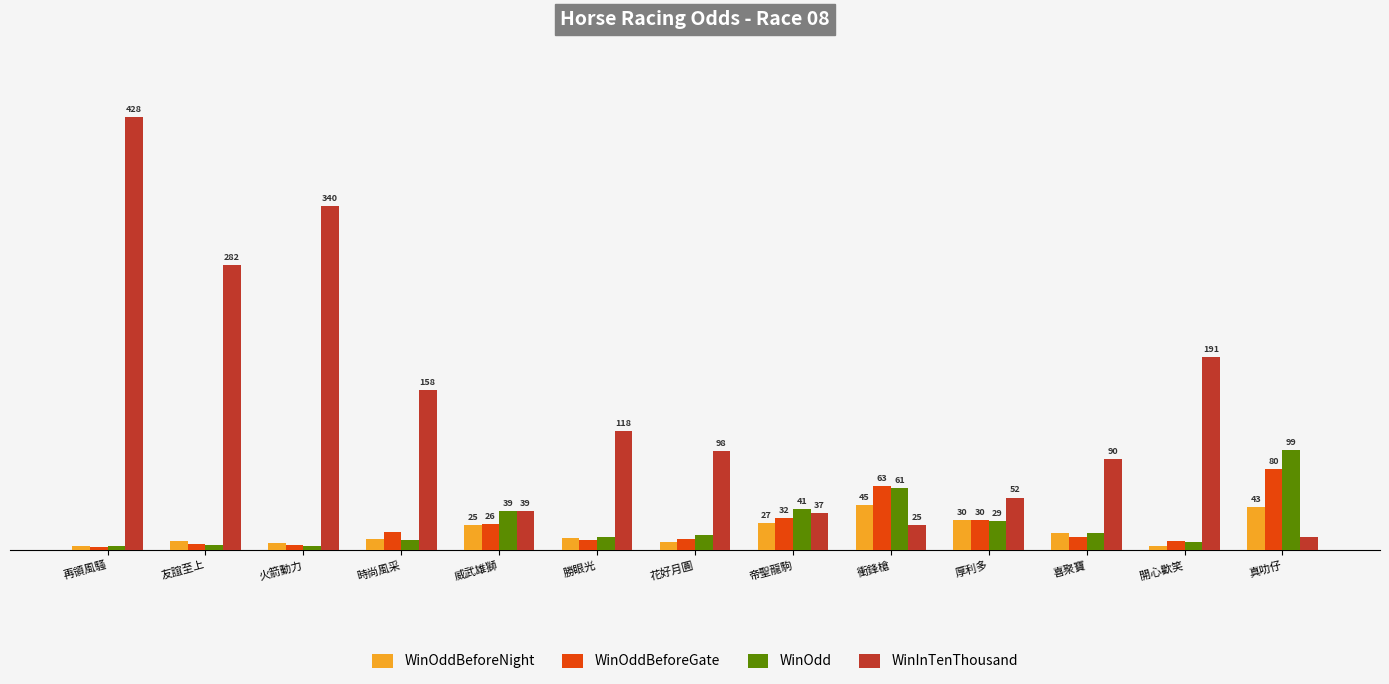

At which label is WinOdd closest to 51?

帝聖龍駒